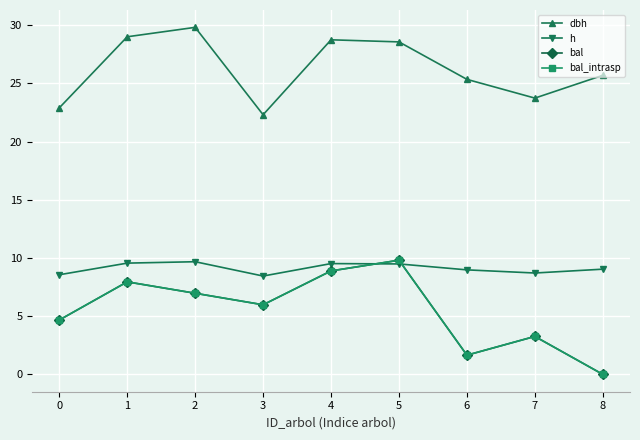

What is the value of the dbh point at the 2nd from the left?

29.0